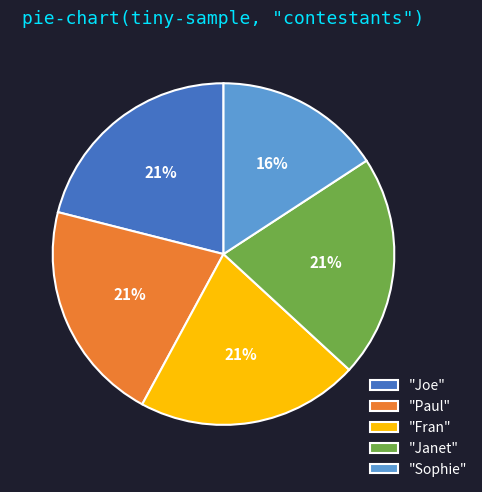

What is the ratio of the value at "Joe" to the value at "Fran"?

1.0